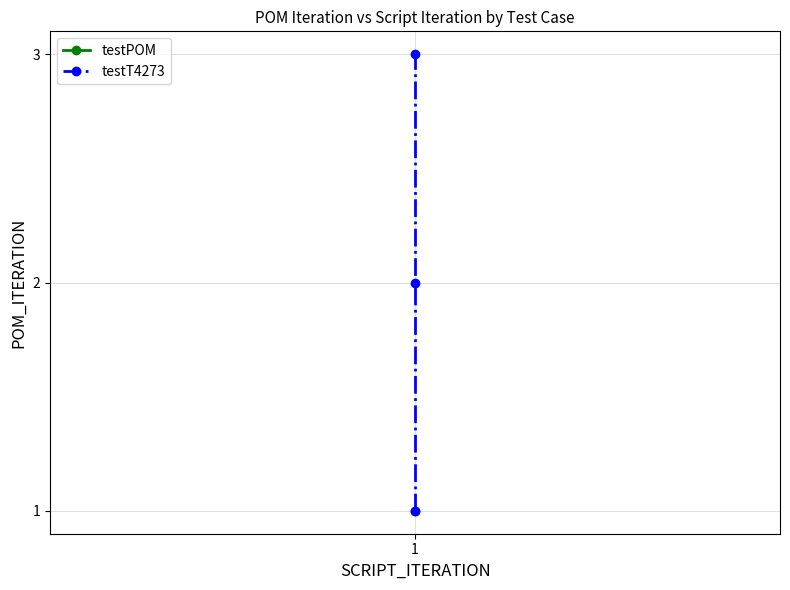

Which category has the lowest value across all series?

1